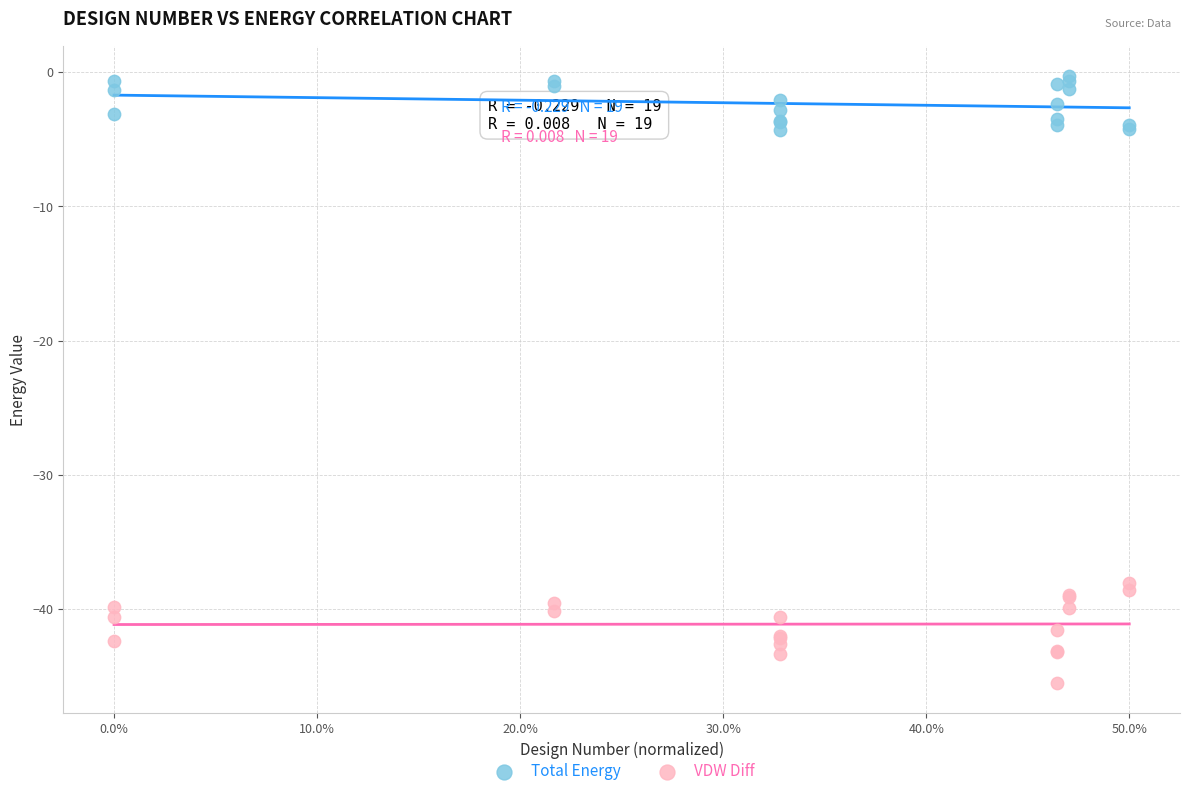

What are all the series names shown in the legend?

Total Energy, VDW Diff